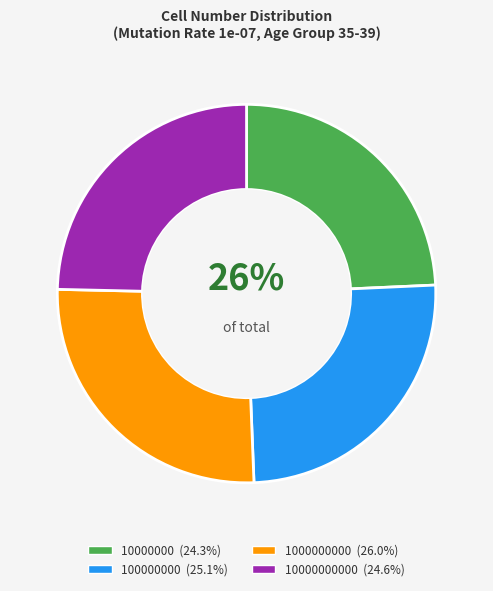

Is it true that 10000000 is 24% of the pie?

True